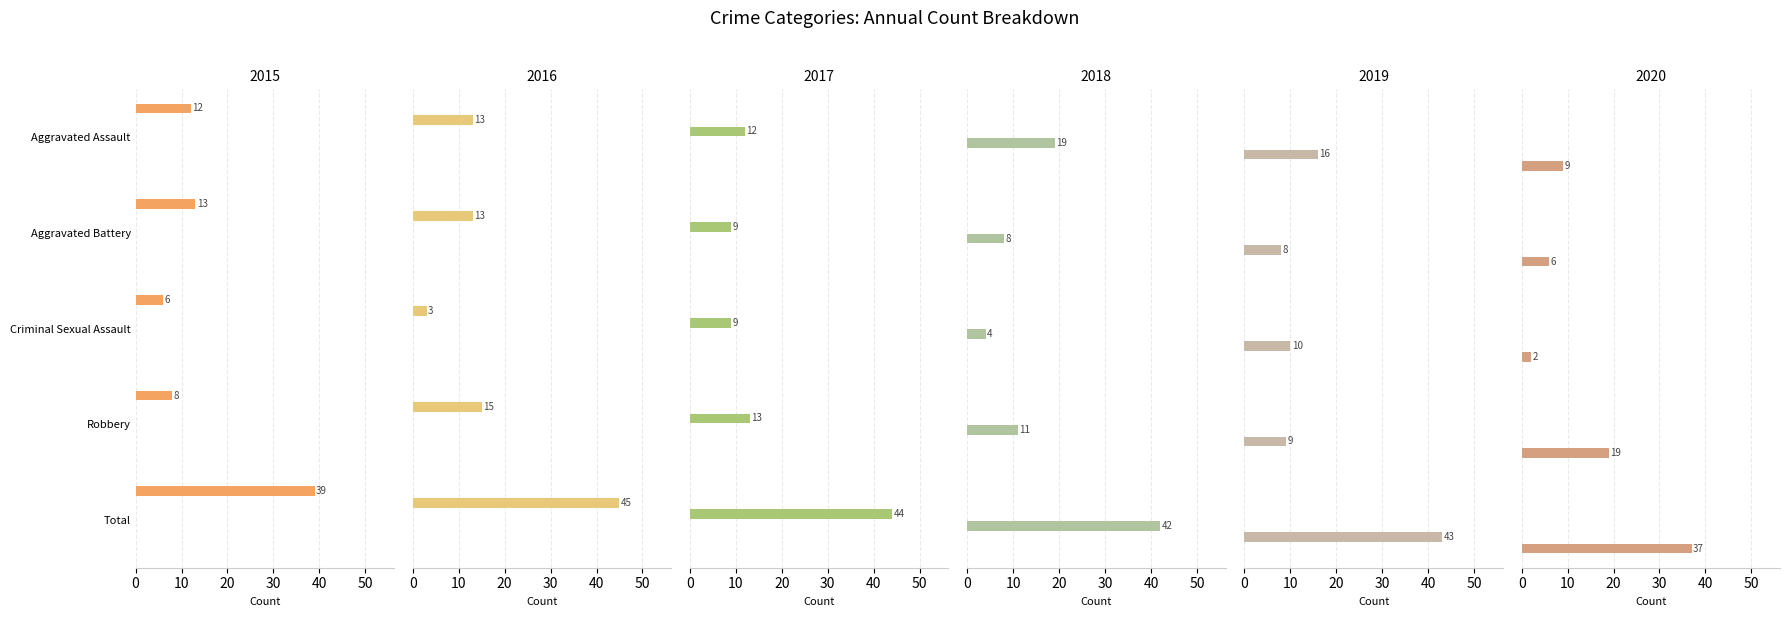

Which series has the largest total across all categories?

2016